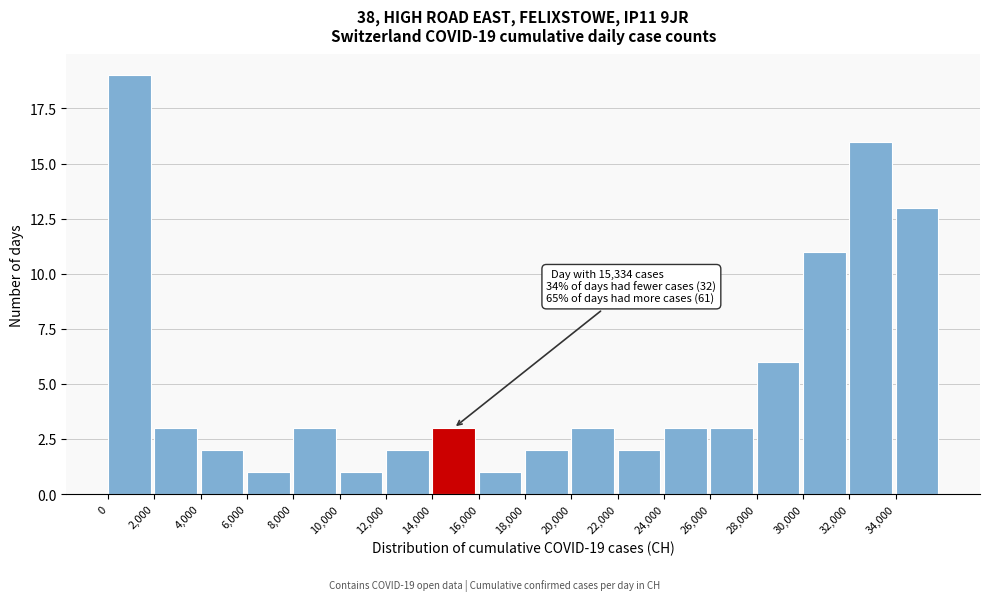

Over which range of the x-axis is the bar tallest?

0 to 2000